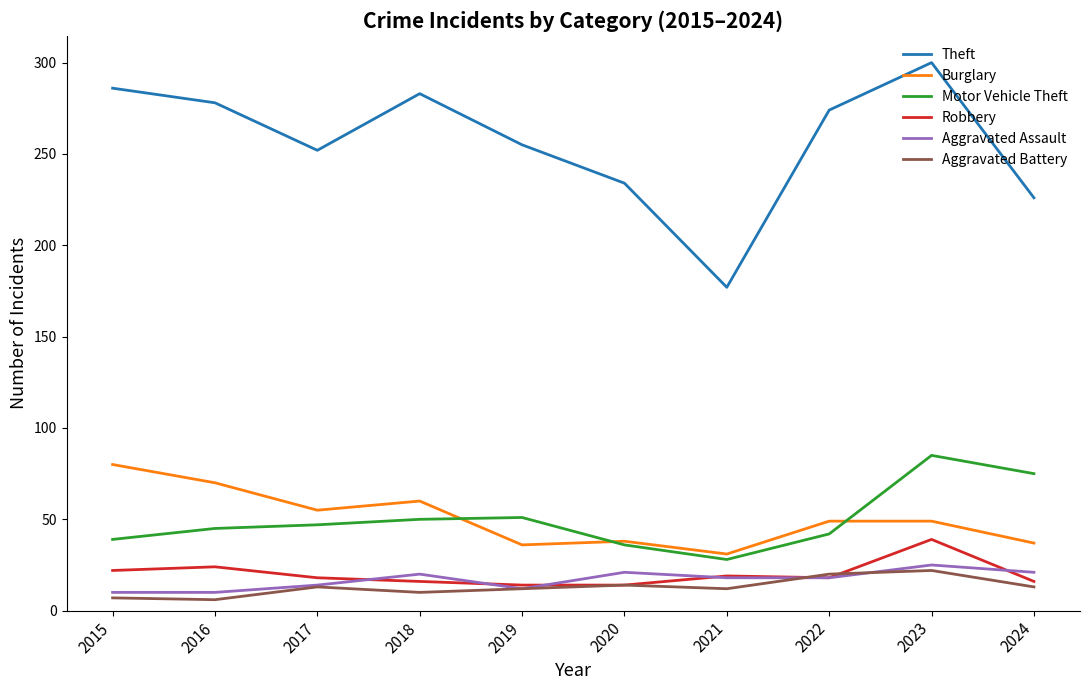

True or false: Robbery and Burglary intersect in this chart.

False